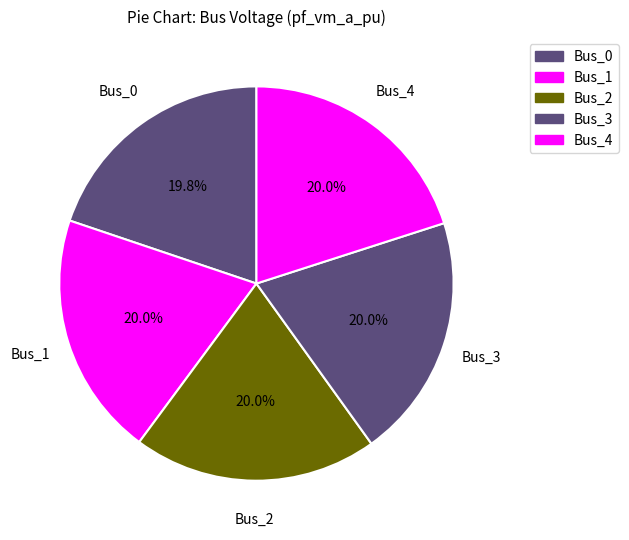

What is the smallest slice in the pie chart?

Bus_0